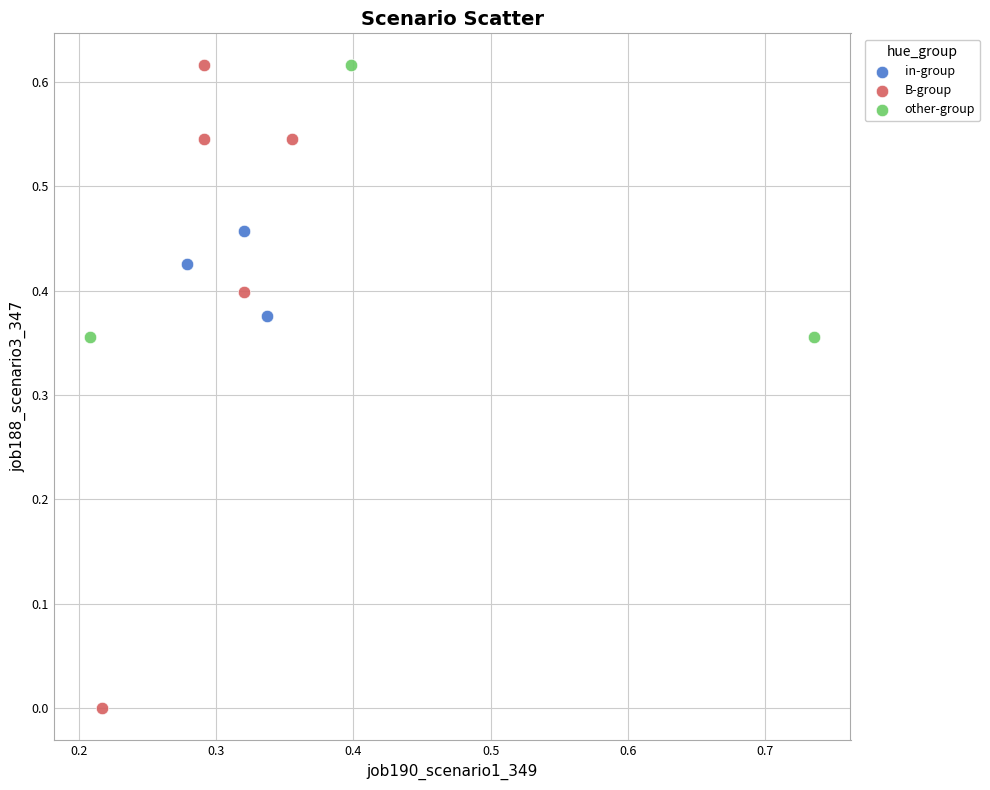

Which series reaches the minimum Y coordinate?

B-group